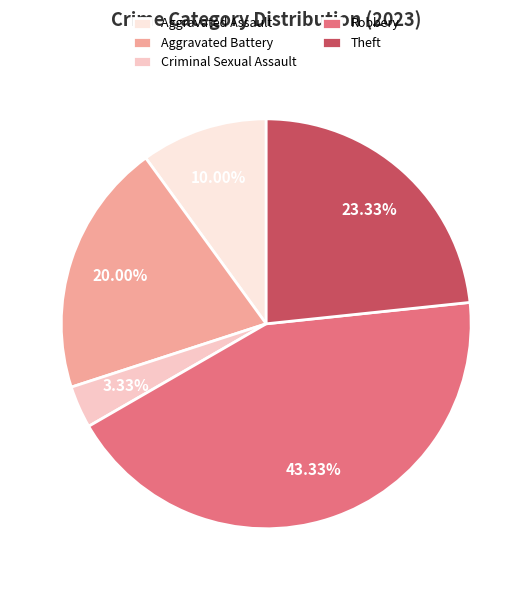

Does Criminal Sexual Assault represent more than half of the total?

No